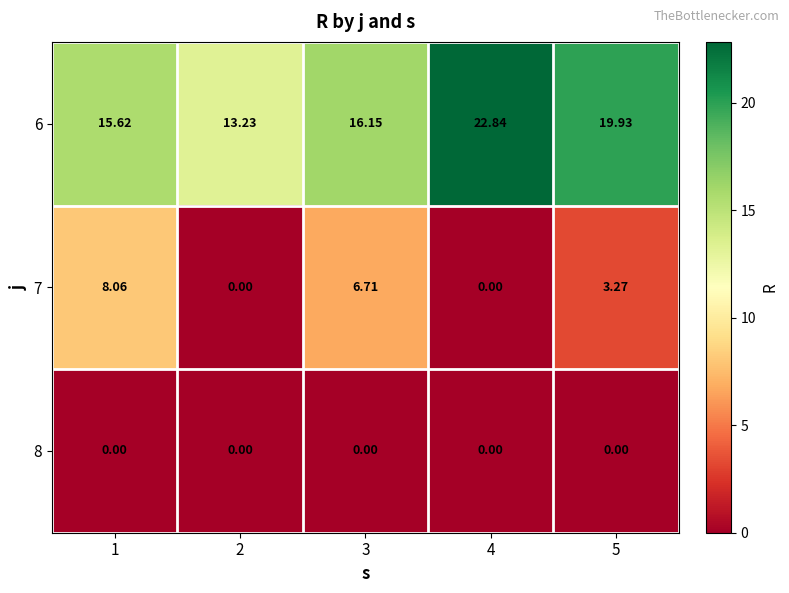

Is the value of 7 at 3 greater than the value of 8 at 4?

Yes